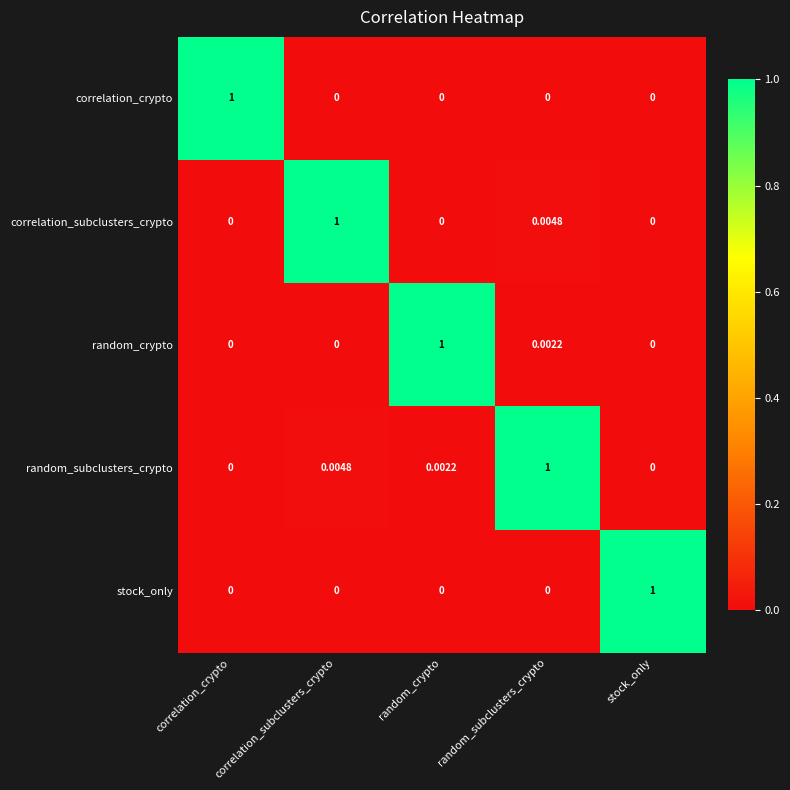

At which category is the sum across all series the highest?

random_subclusters_crypto